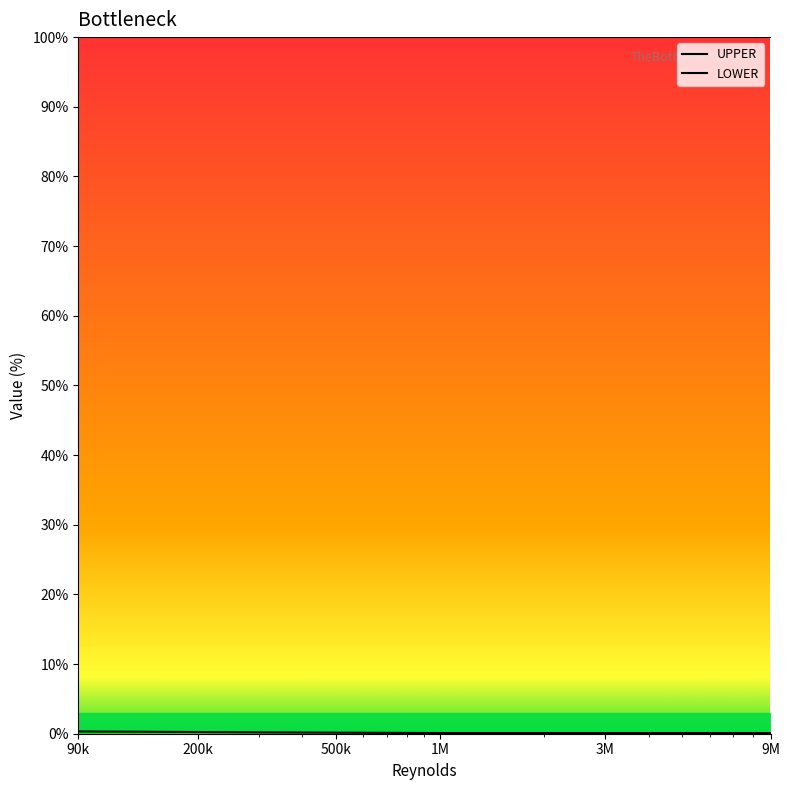

What is the sum of all LOWER values?

2.8